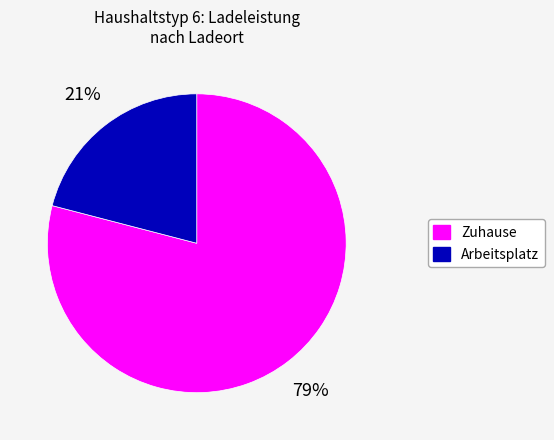

Which slice is the largest?

Zuhause